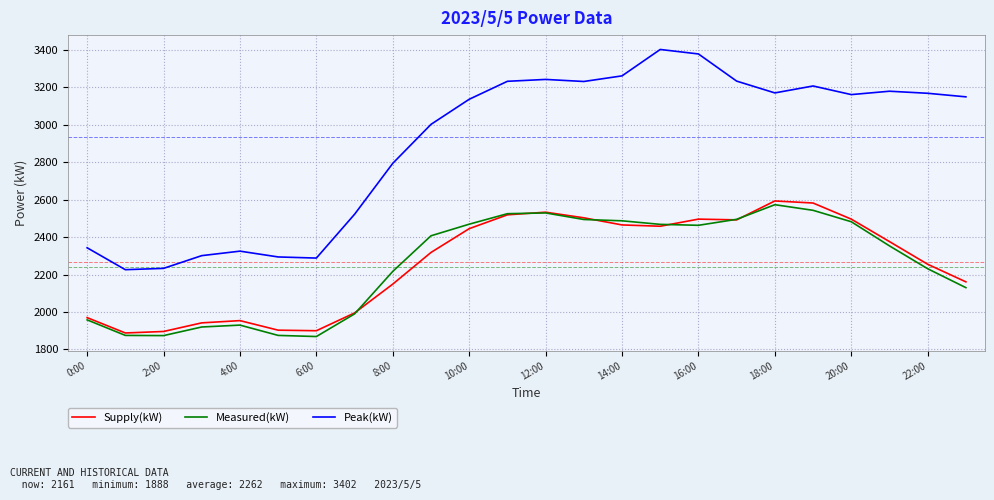

Which series has the largest total across all categories?

Peak(kW)